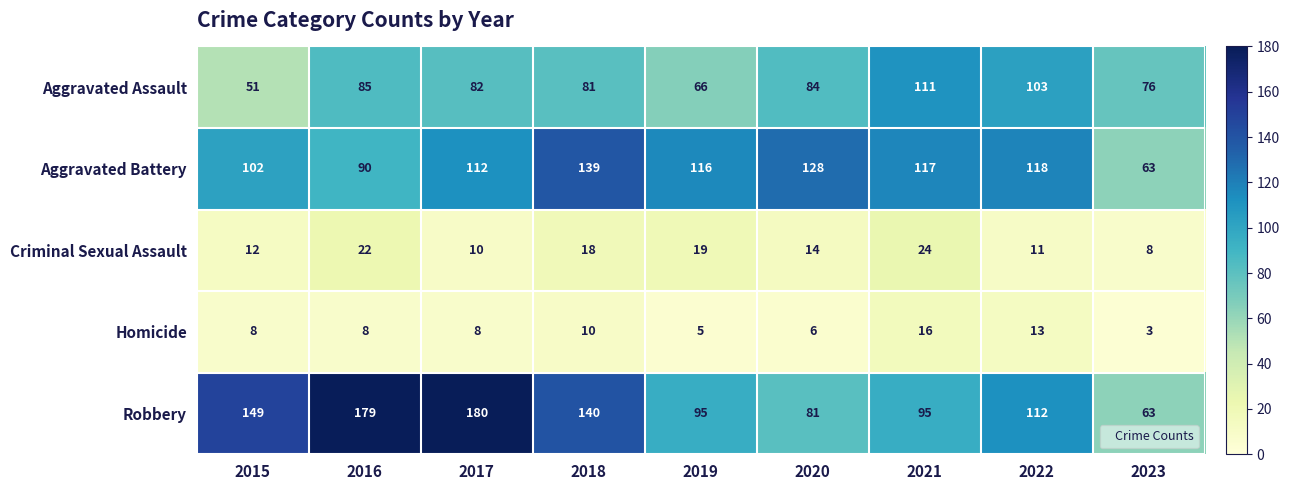

What is the difference between the maximum and minimum values in the Aggravated Battery series?

76